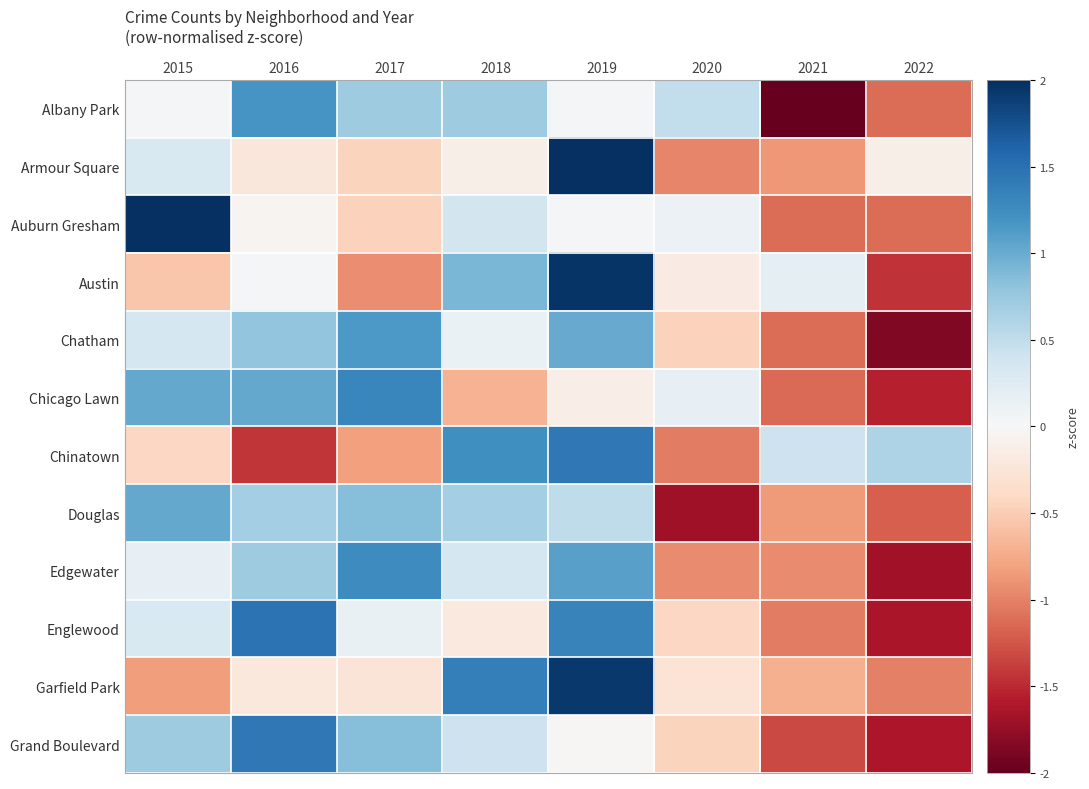

What is the total value across all series at 2021?

-10.5